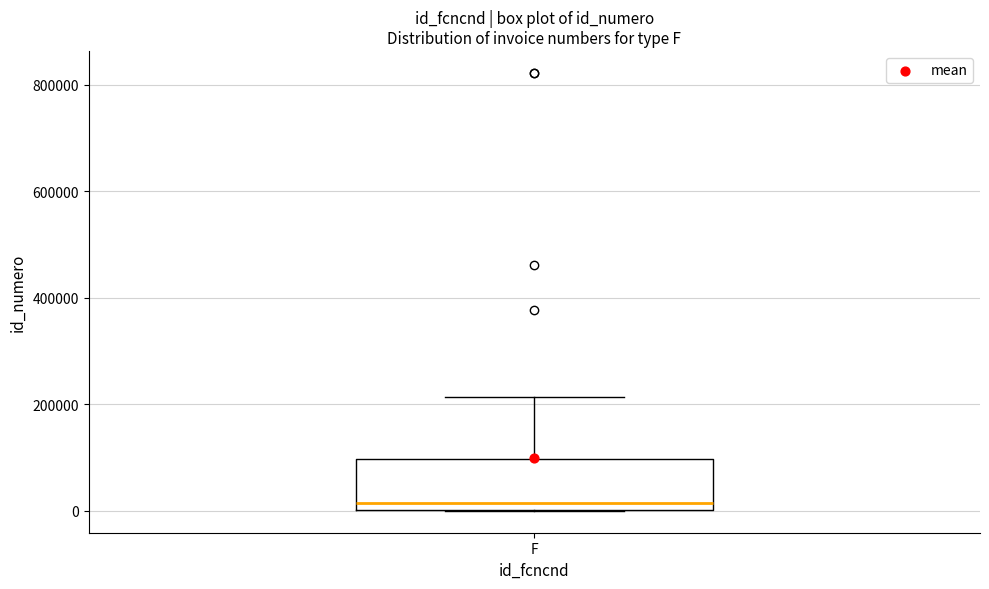

Where is the upper edge of the box for F on the y-axis? The values are not printed on the chart, so give them approximately, as read against the axis.

100000